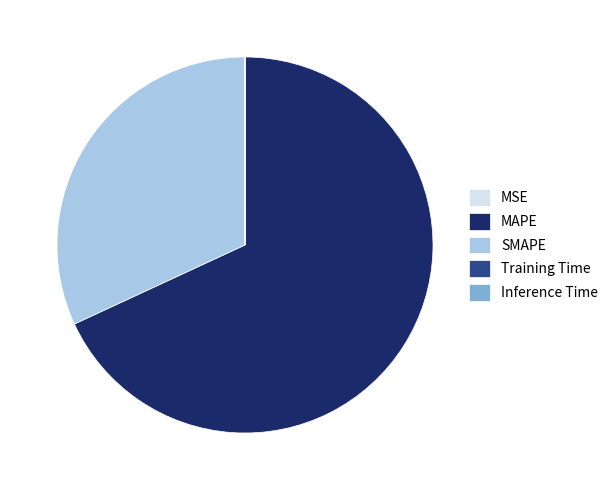

Which slice is the largest?

MAPE